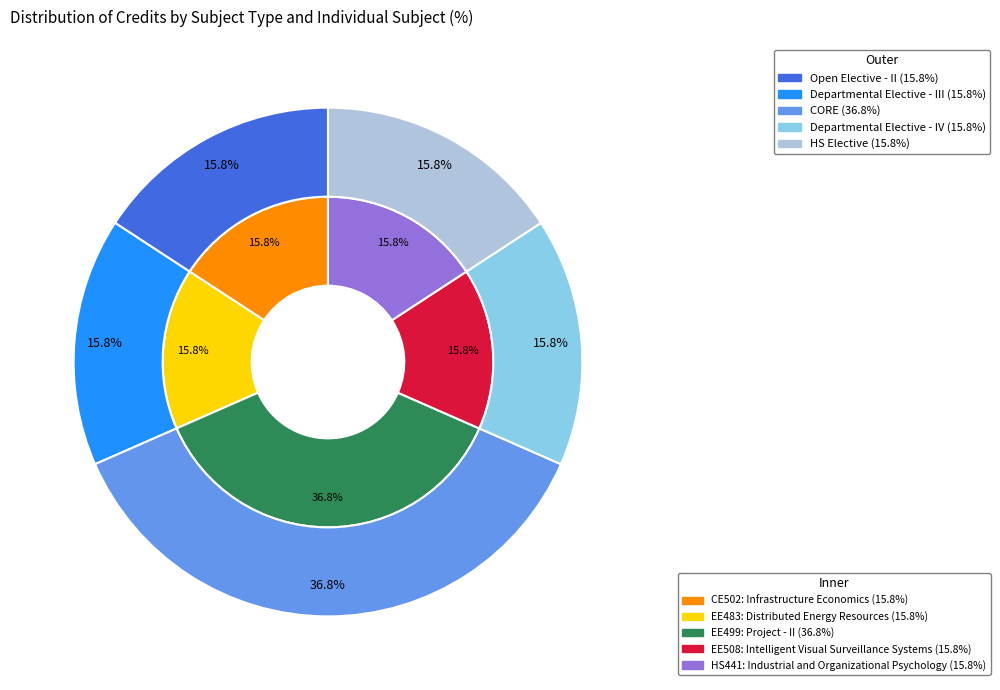

What is the ratio of the value at EE508: Intelligent Visual Surveillance Systems to the value at EE483: Distributed Energy Resources?

1.0